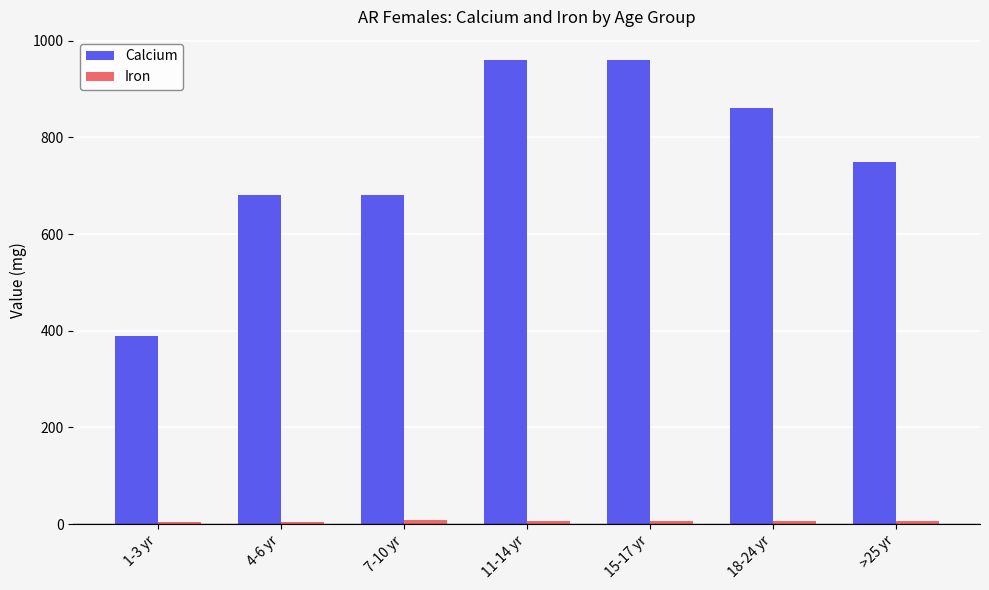

What is the label of the 2nd bar from the right?

18-24 yr